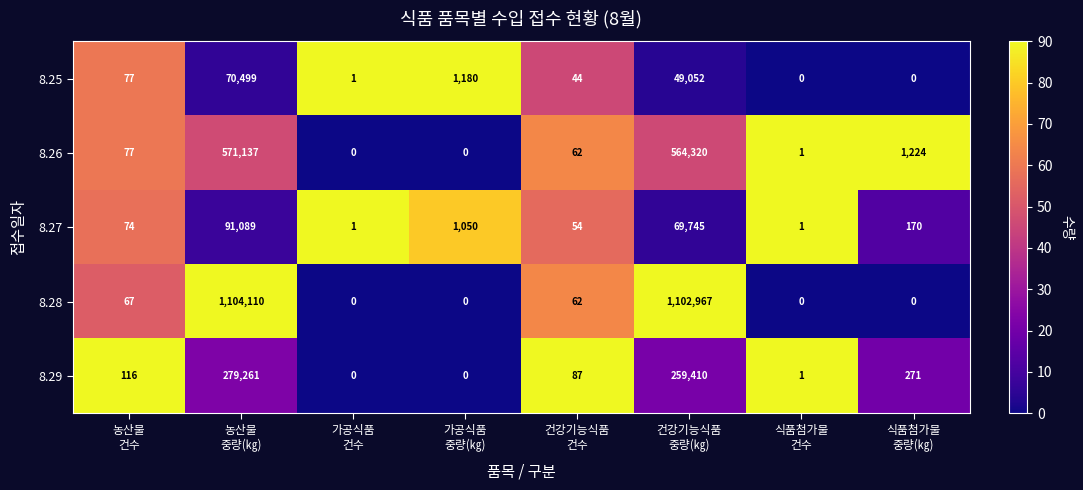

How many values in the 8.28 series are below 62?

4